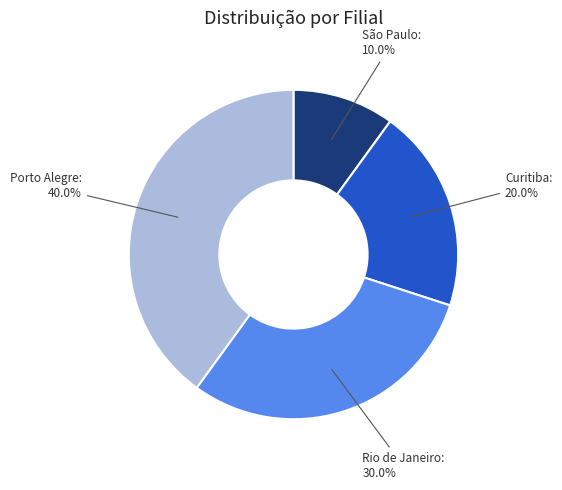

Does any single category account for the majority?

No